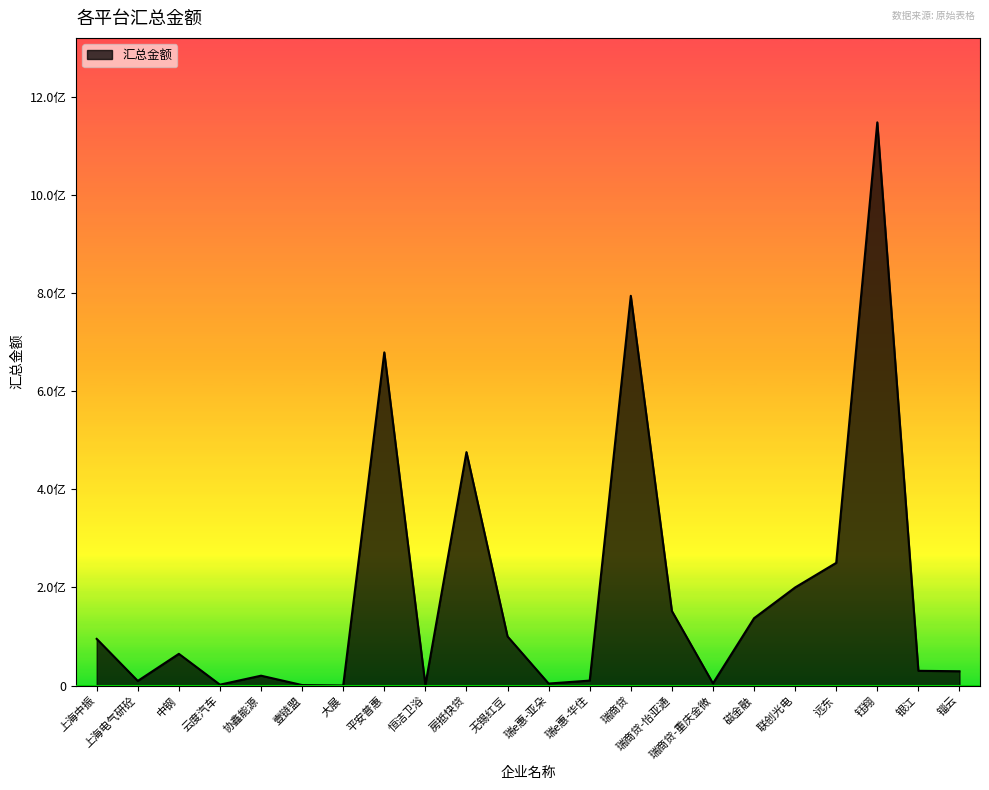

What is the label of the 5th point from the right?

联创光电